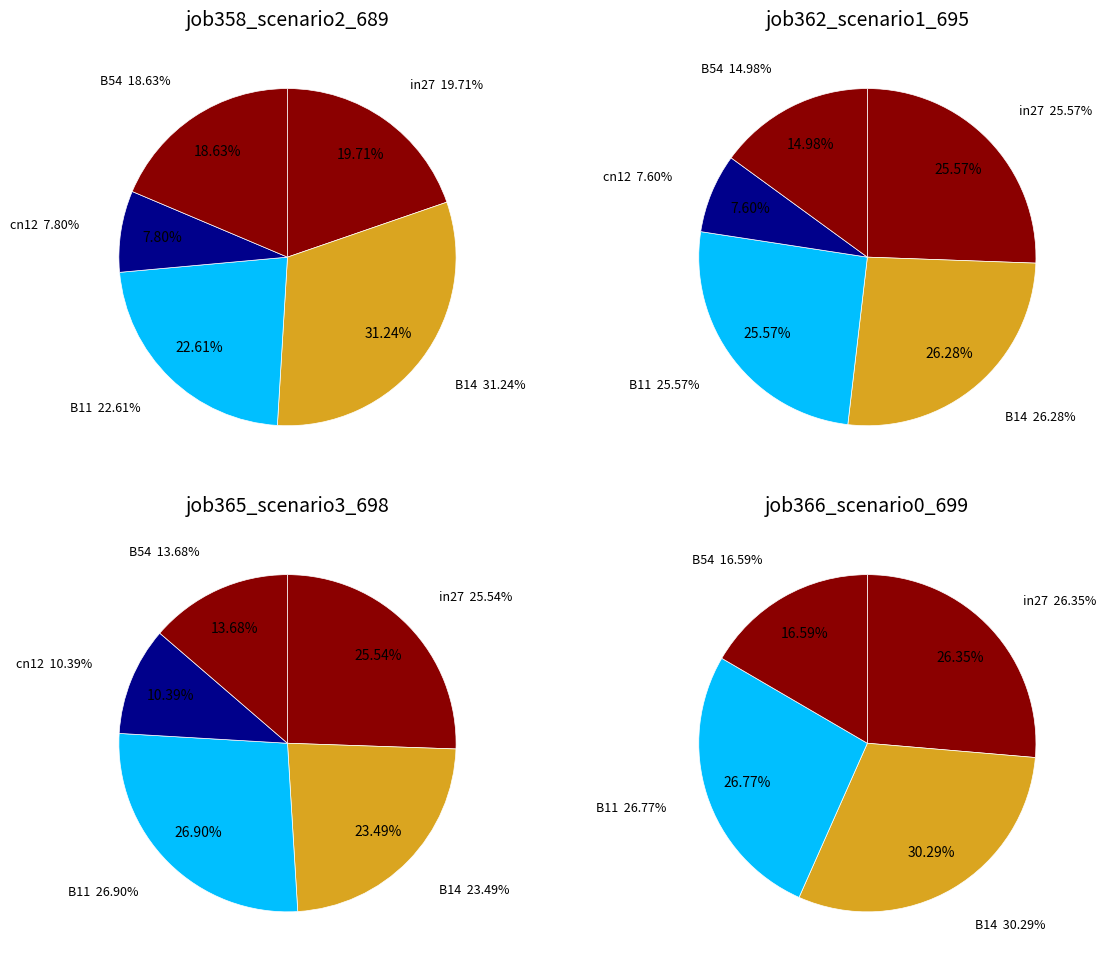

To the nearest percent, what portion does in27 represent?

26%